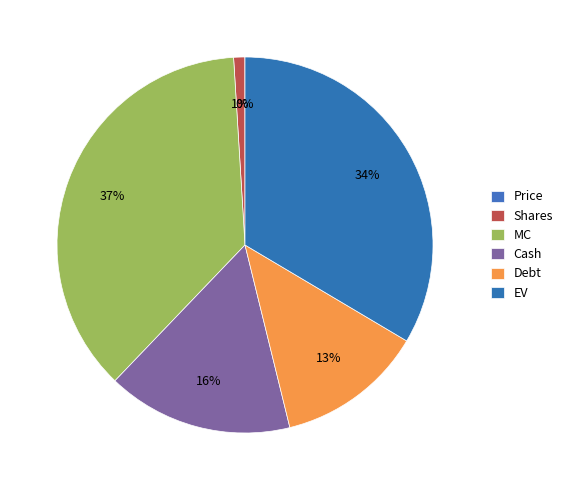

Which has a higher value, Cash or Debt?

Cash